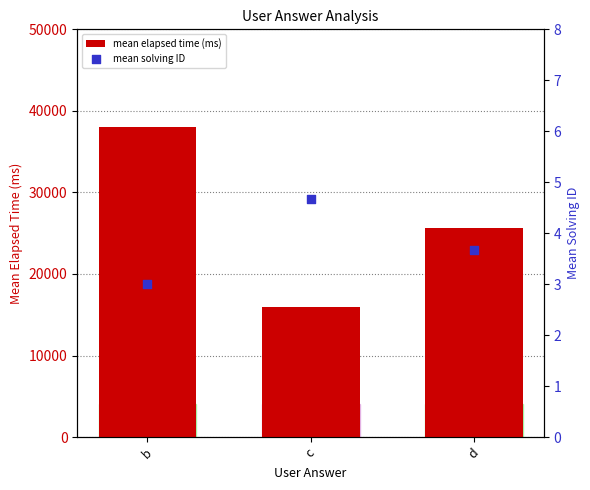

Which series has the largest total across all categories?

mean elapsed time (ms)